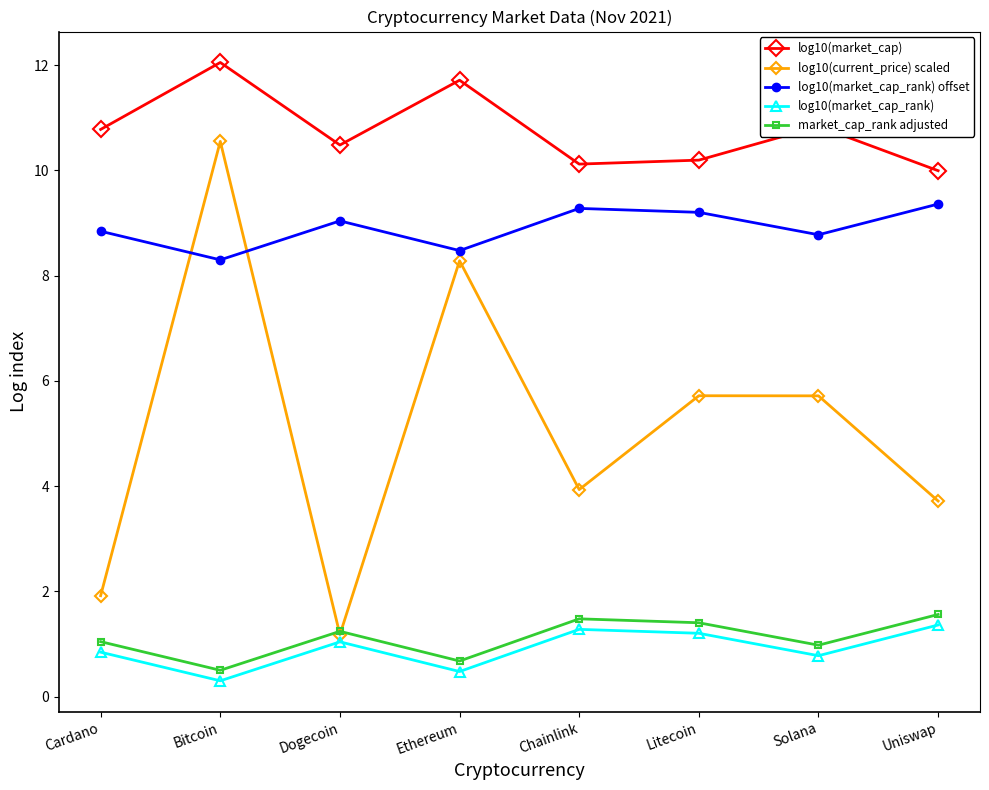

At which category does log10(market_cap) reach its first local peak?

Bitcoin